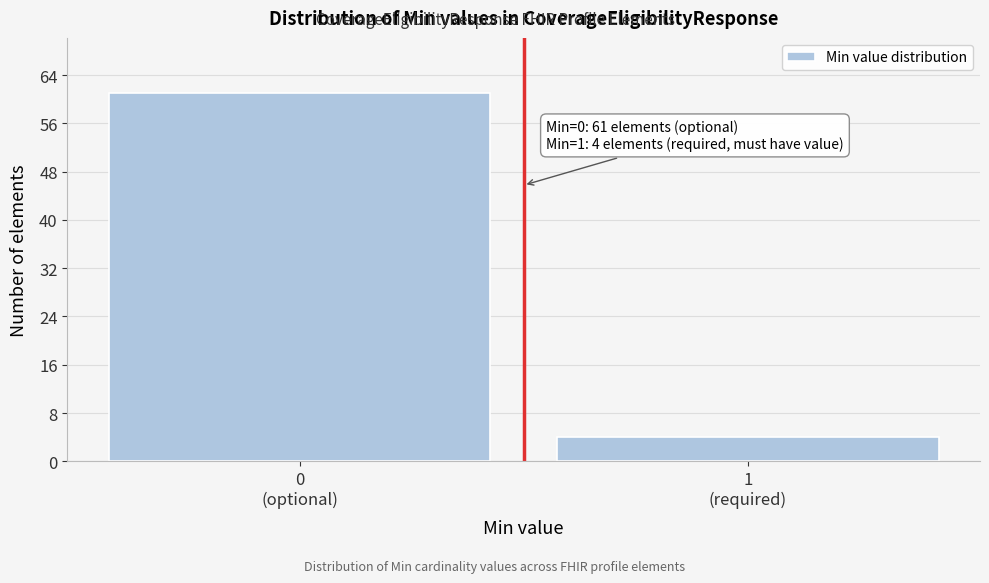

Reading left to right, list all the values displayed in this chart.

61	4